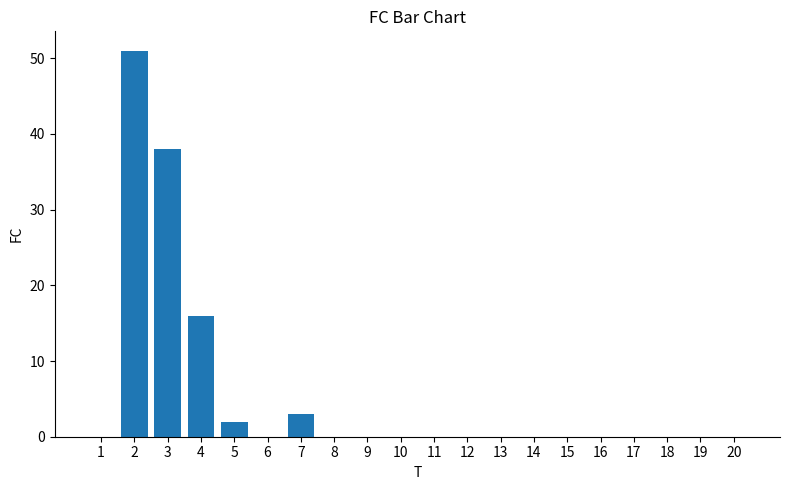

The chart shows a value of 0 at 16. True or false?

True